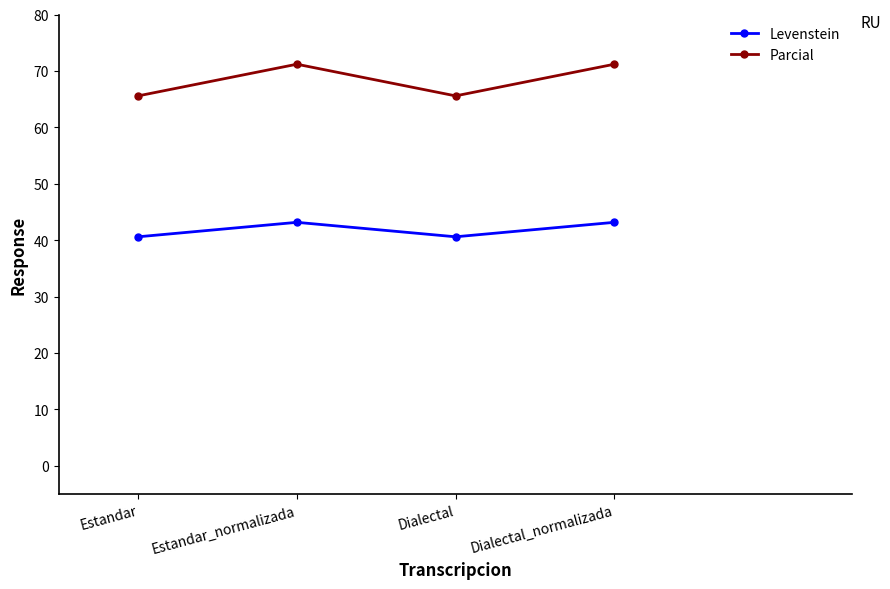

Reading left to right, what are all the values shown in this chart?

Levenstein: 40.6	43.2	40.6	43.2
Parcial: 65.6	71.2	65.6	71.2